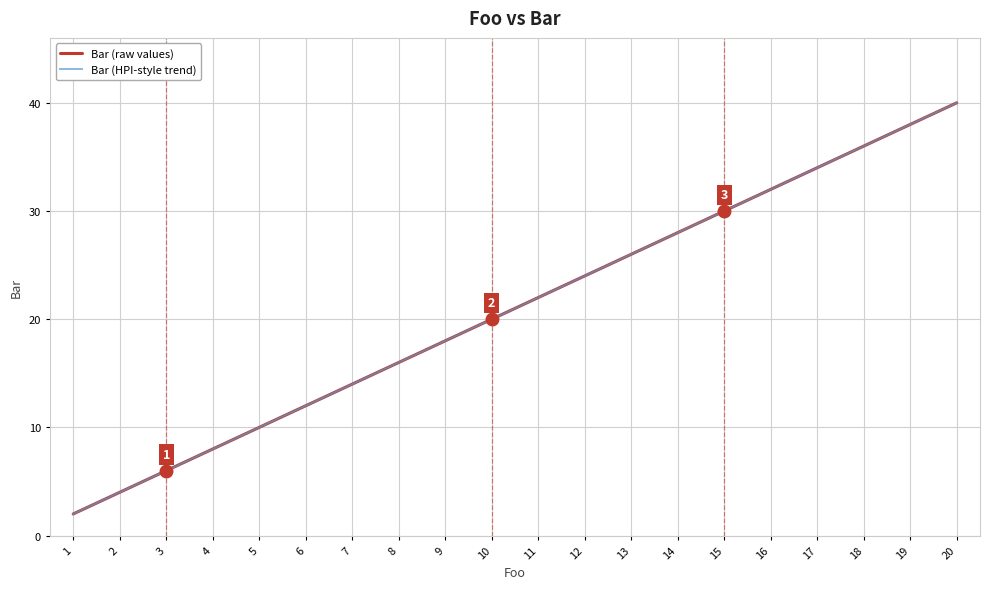

Does the chart have visible grid lines?

Yes